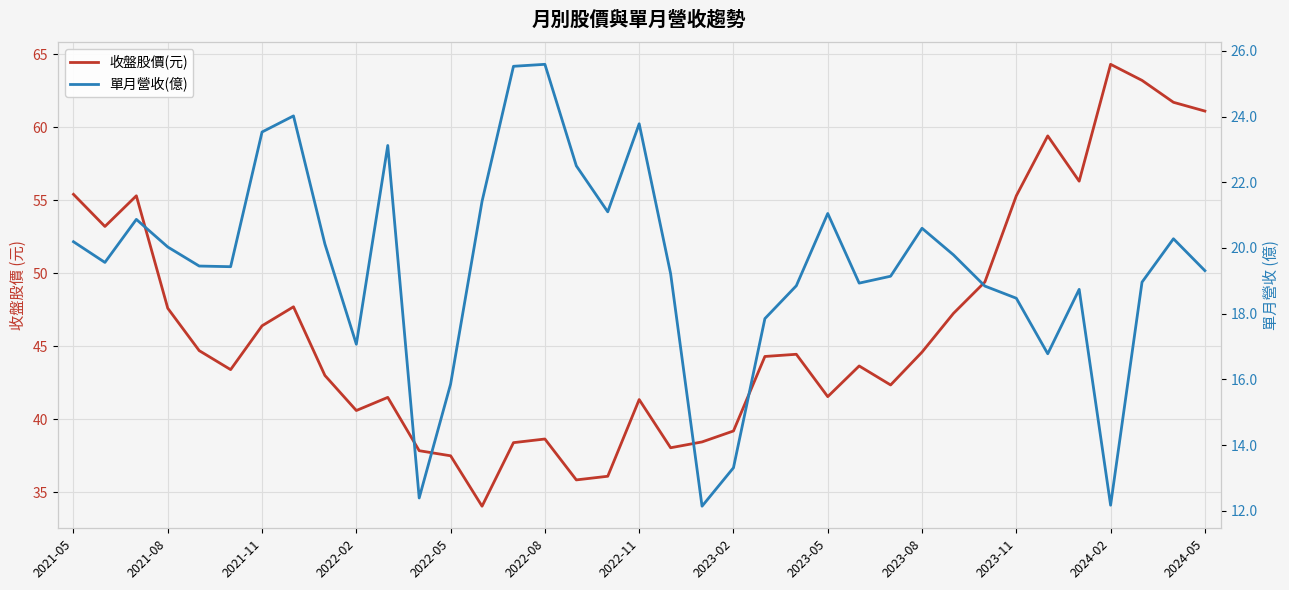

What is the difference between the highest and lowest values at 28?

27.5